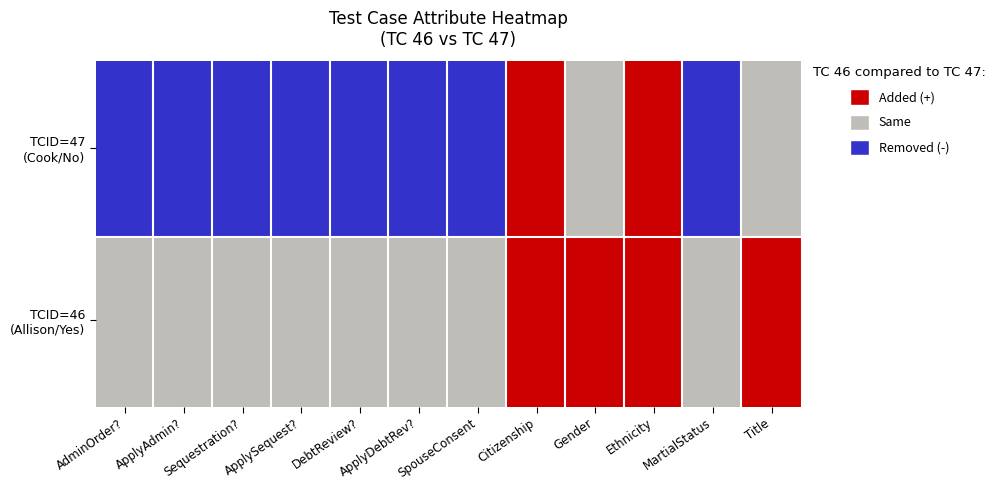

Reading left to right, what are all the values shown in this chart?

46: 1	1	1	1	1	1	1	0	0	0	1	0
47: 2	2	2	2	2	2	2	0	1	0	2	1